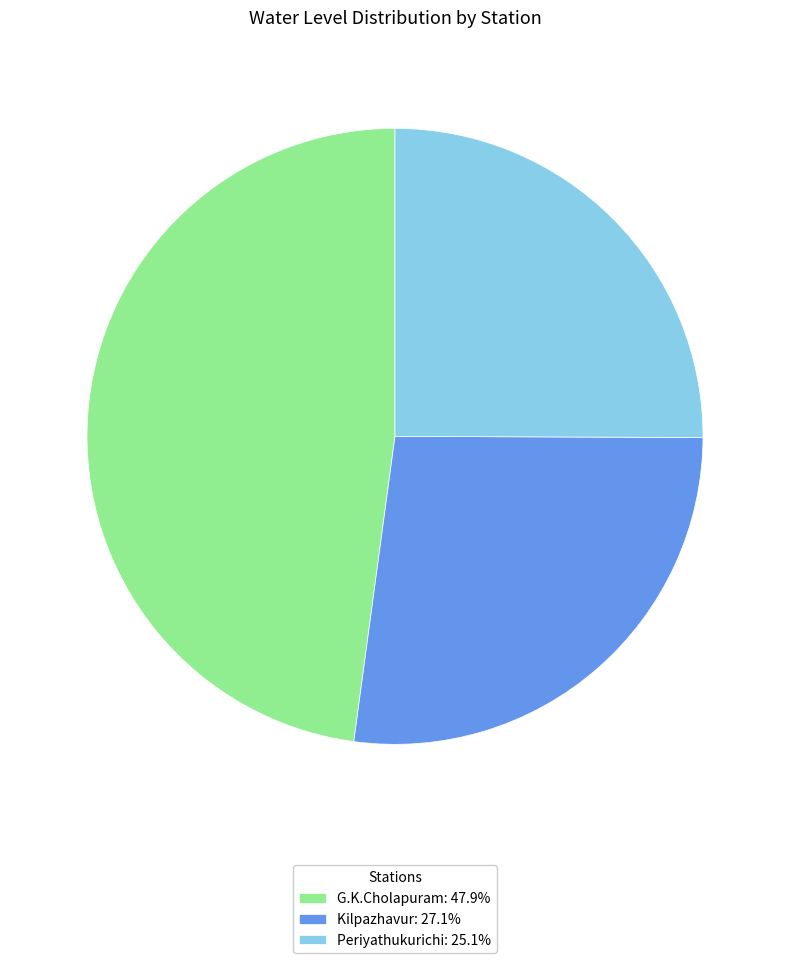

Is the sum of Periyathukurichi and G.K.Cholapuram greater than half?

Yes